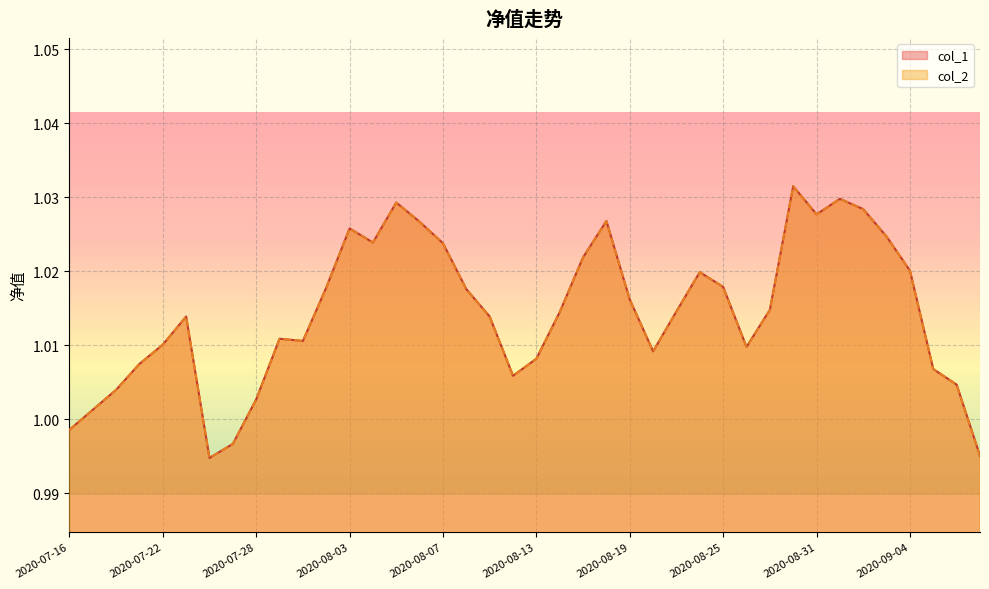

True or false: col_1 and col_2 cross at least once.

False